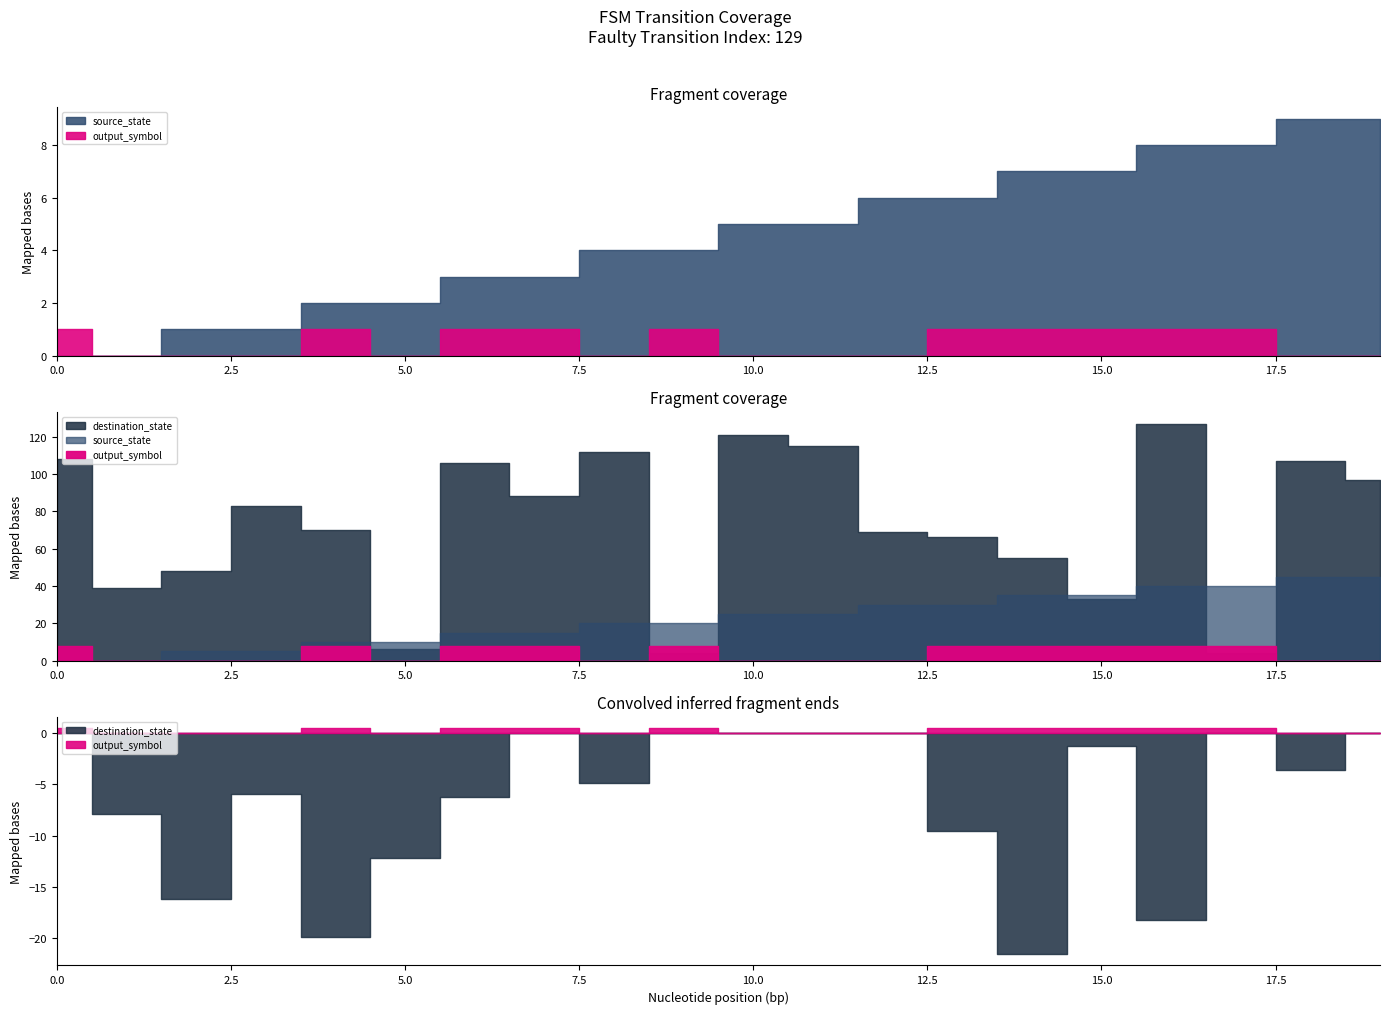

Count the number of categories in the chart.

20